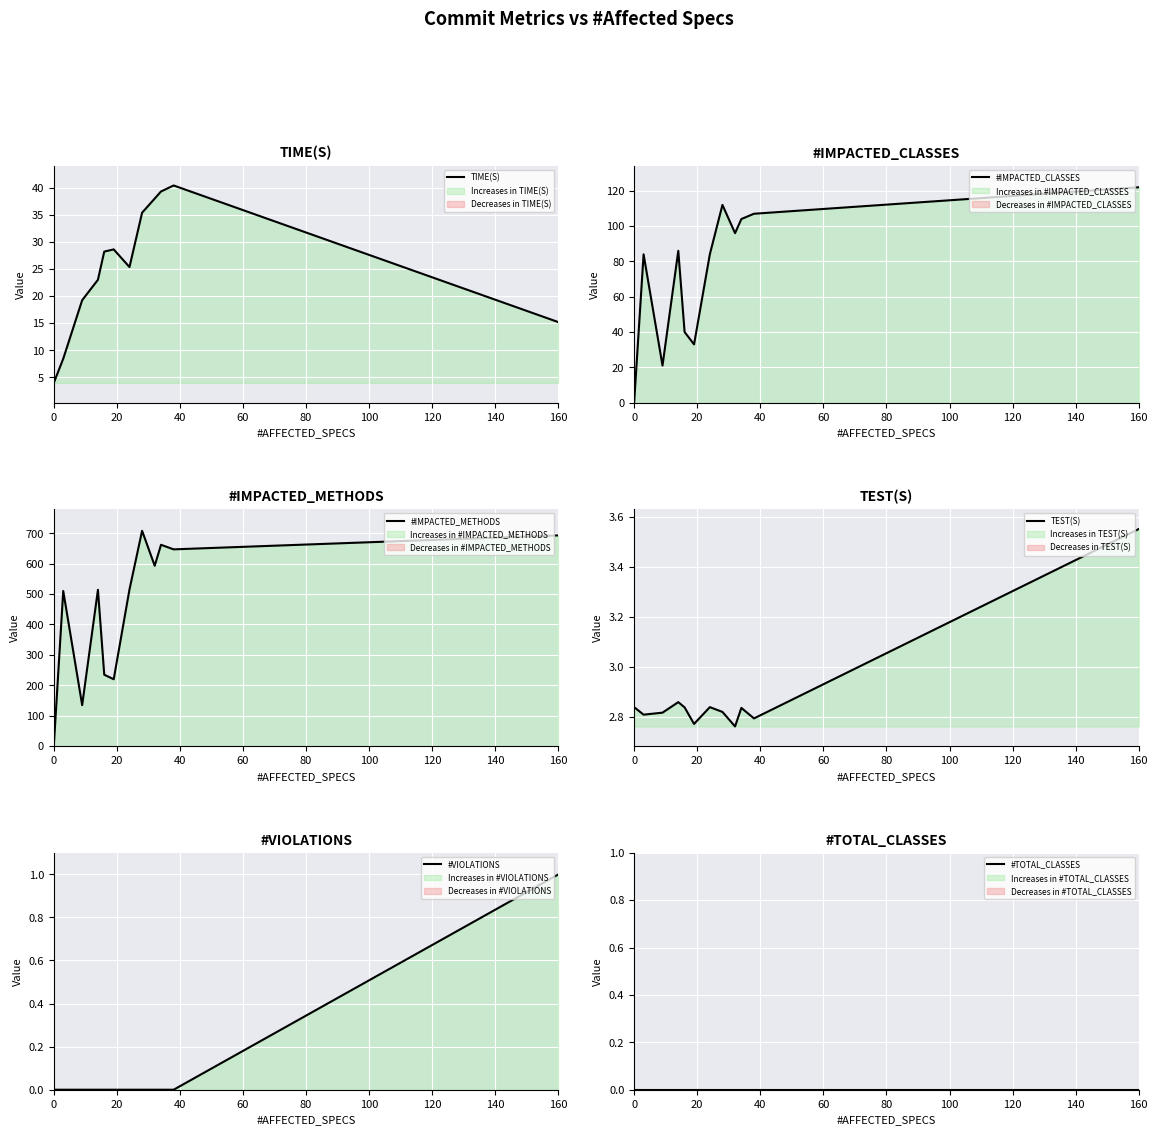

The TIME(S) series shows 21.4 at 160. True or false?

False